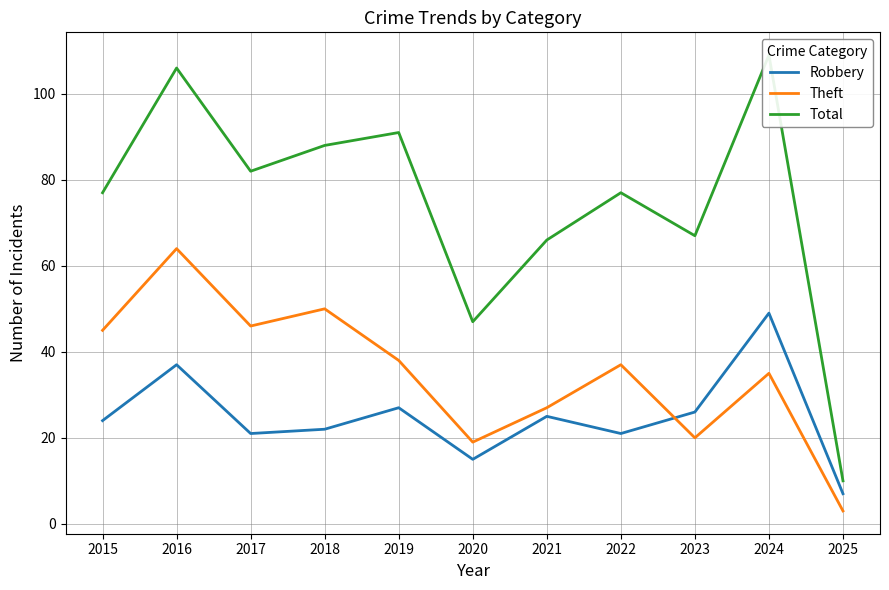

How many values in the Robbery series exceed 24?

5